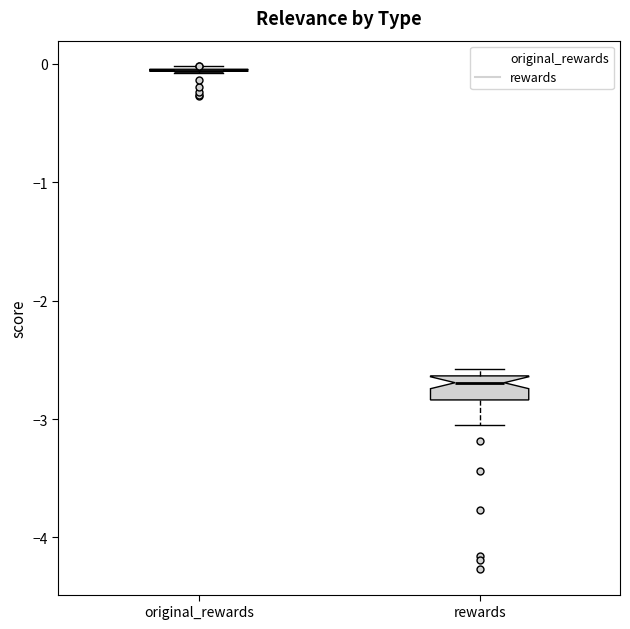

Reading left to right, read every box against the y-axis: the position of its median line, the range the box covers, and the ends of its whiskers. The values are not printed on the chart, so give them approximately, as read against the axis.

original_rewards: box collapsed to a line at -0.1, whiskers -0.1 to 0.0
rewards: median -2.7, box -2.8 to -2.6, whiskers -3.0 to -2.6 (just above the box's upper edge)